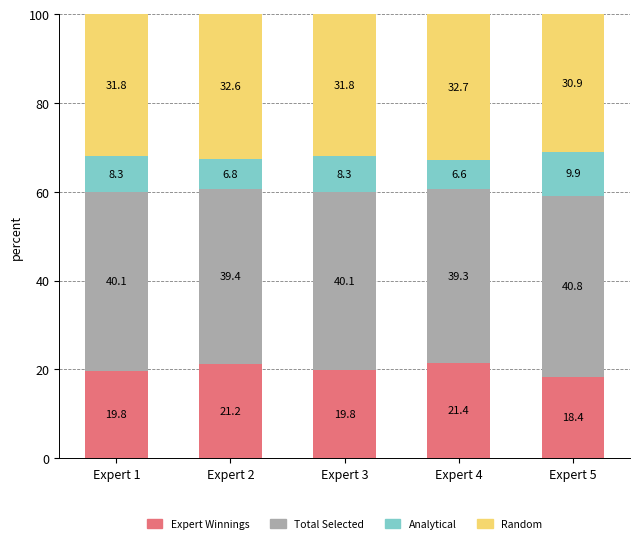

What is the total value across all series at Expert 5?

100.0